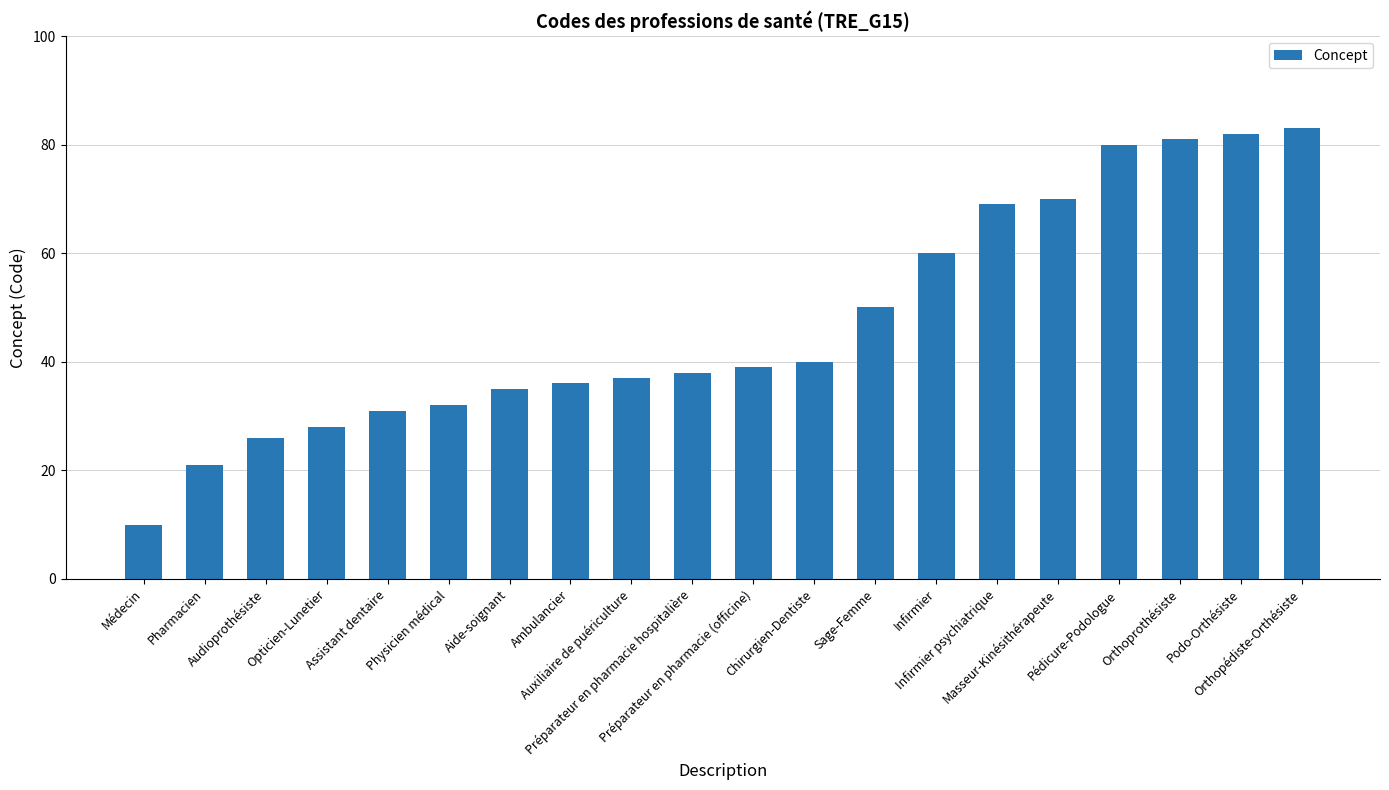

What is the minimum value shown in the chart?

10